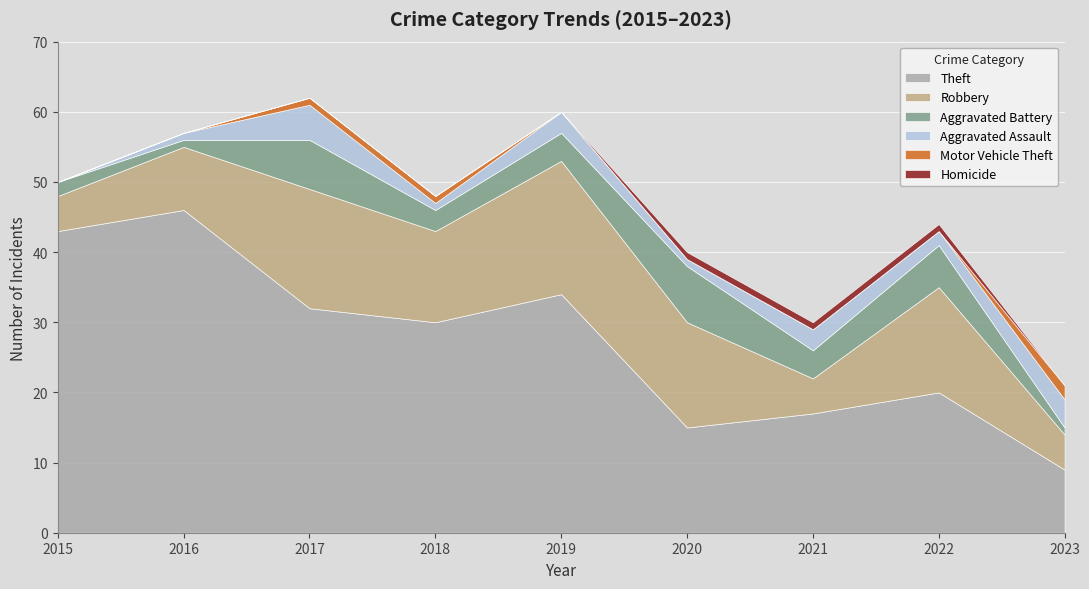

The Aggravated Assault series shows 4 at 2019. True or false?

False